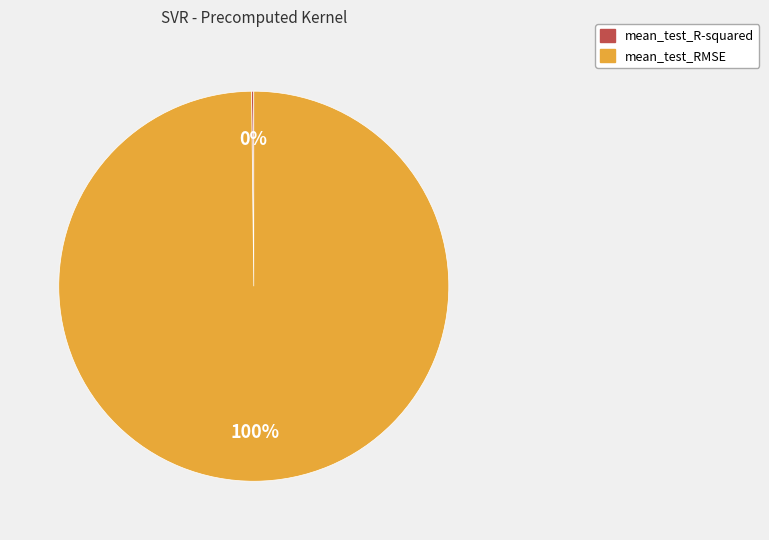

Is it true that mean_test_RMSE is 100% of the pie?

True